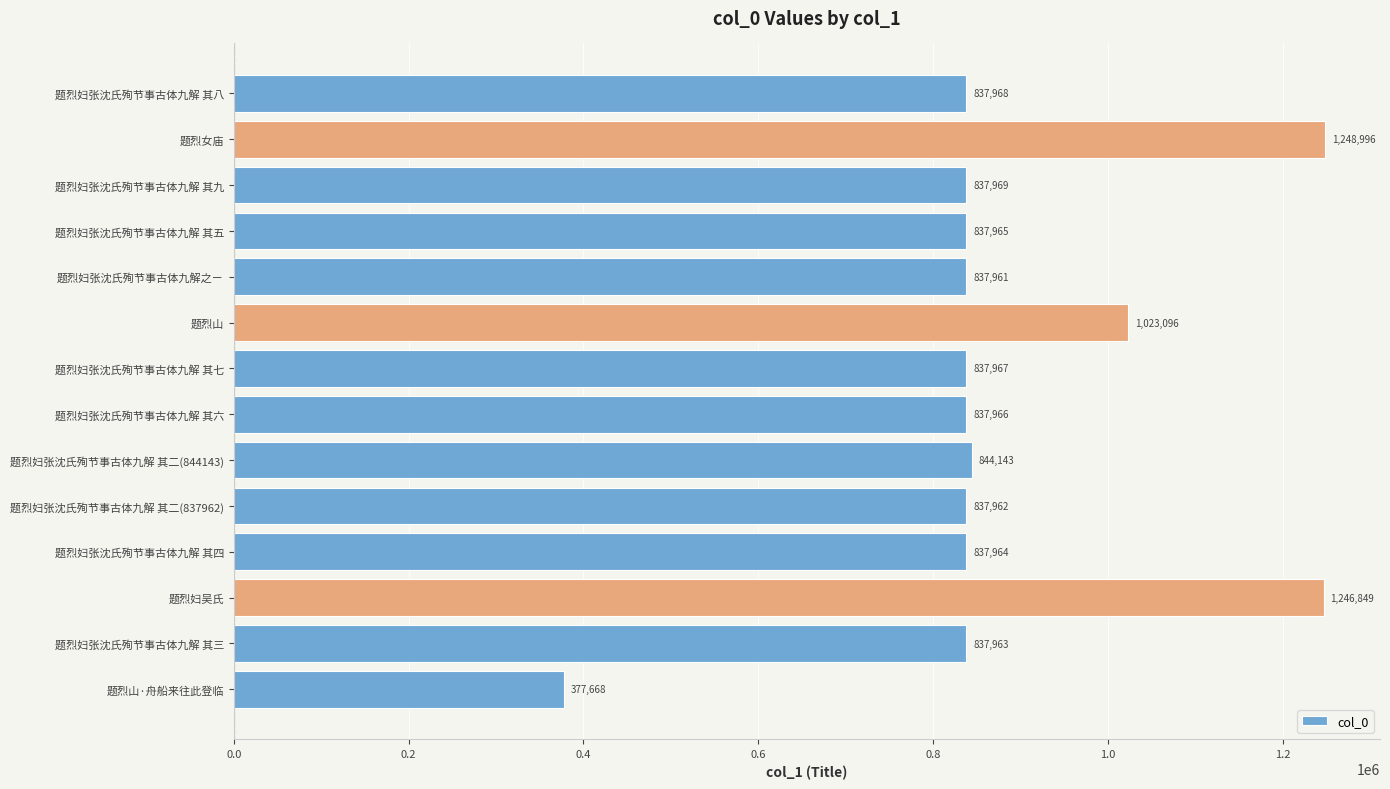

Rank the categories by value from lowest to highest.

题烈山·舟船来往此登临, 题烈妇张沈氏殉节事古体九解之ㄧ, 题烈妇张沈氏殉节事古体九解 其二(837962), 题烈妇张沈氏殉节事古体九解 其三, 题烈妇张沈氏殉节事古体九解 其四, 题烈妇张沈氏殉节事古体九解 其五, 题烈妇张沈氏殉节事古体九解 其六, 题烈妇张沈氏殉节事古体九解 其七, 题烈妇张沈氏殉节事古体九解 其八, 题烈妇张沈氏殉节事古体九解 其九, 题烈妇张沈氏殉节事古体九解 其二(844143), 题烈山, 题烈妇吴氏, 题烈女庙